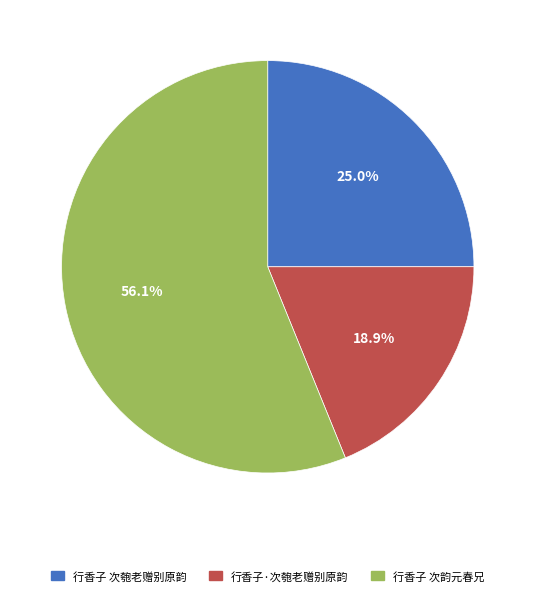

What percentage is the 行香子 次韵元春兄 slice, to the nearest percent?

56%